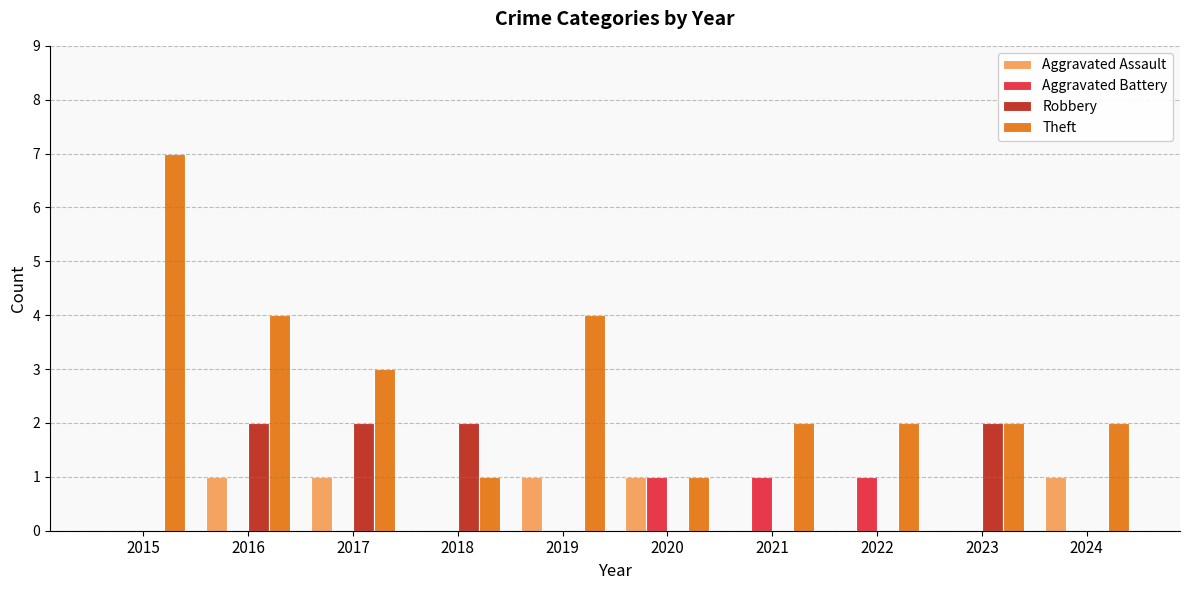

What is the total value across all series at 2020?

3